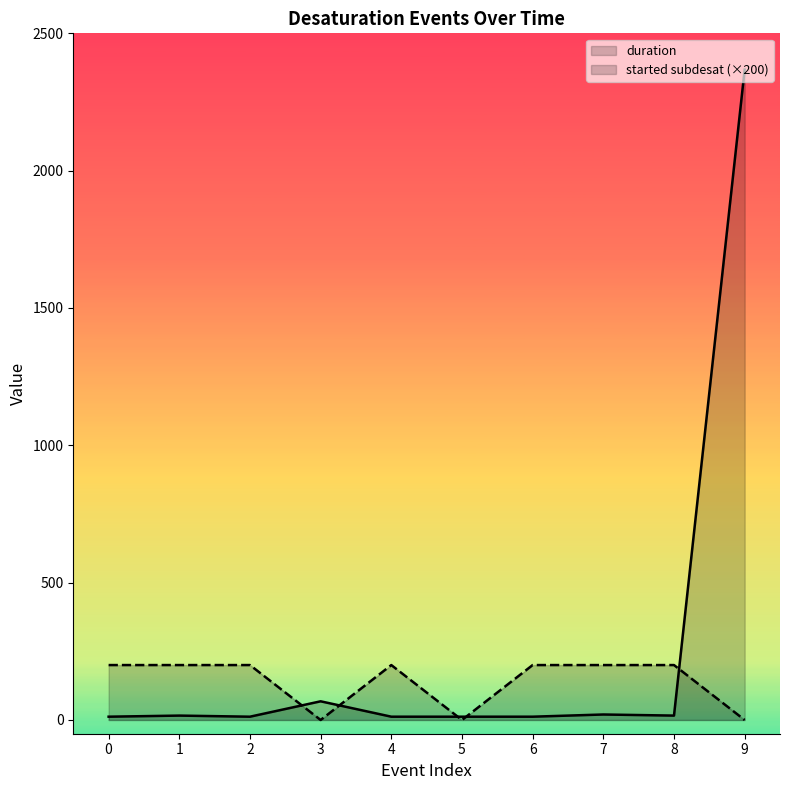

What is the average value of the duration series?

255